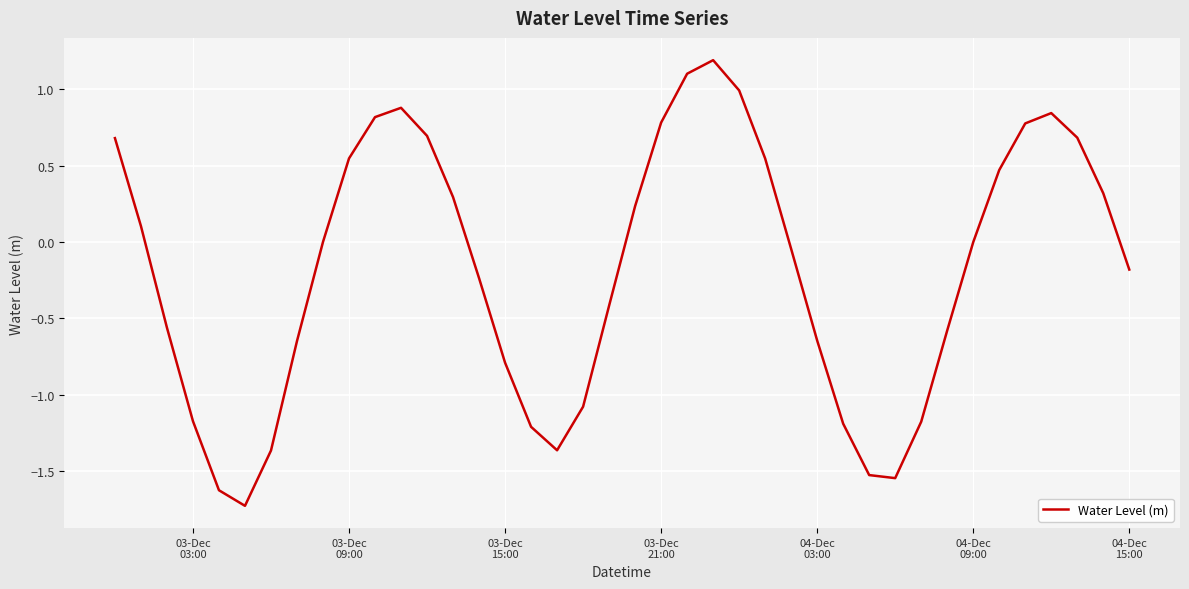

What is the smallest value displayed?

-1.7